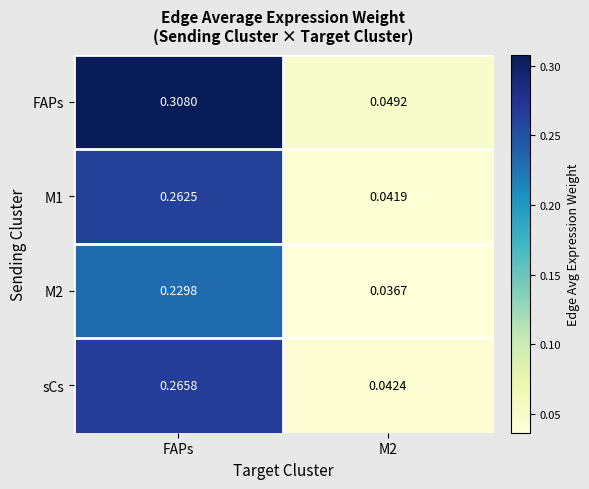

At FAPs, list the series in order from smallest to largest.

M2, M1, sCs, FAPs